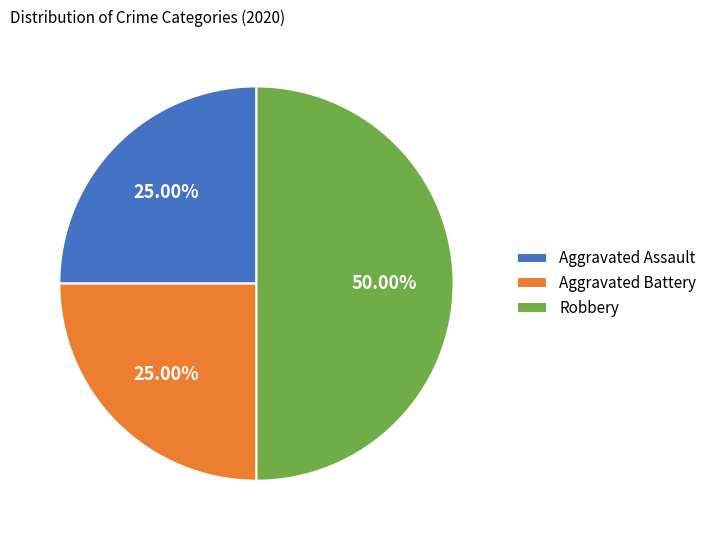

To the nearest percent, what percentage of the pie is Aggravated Assault?

25%